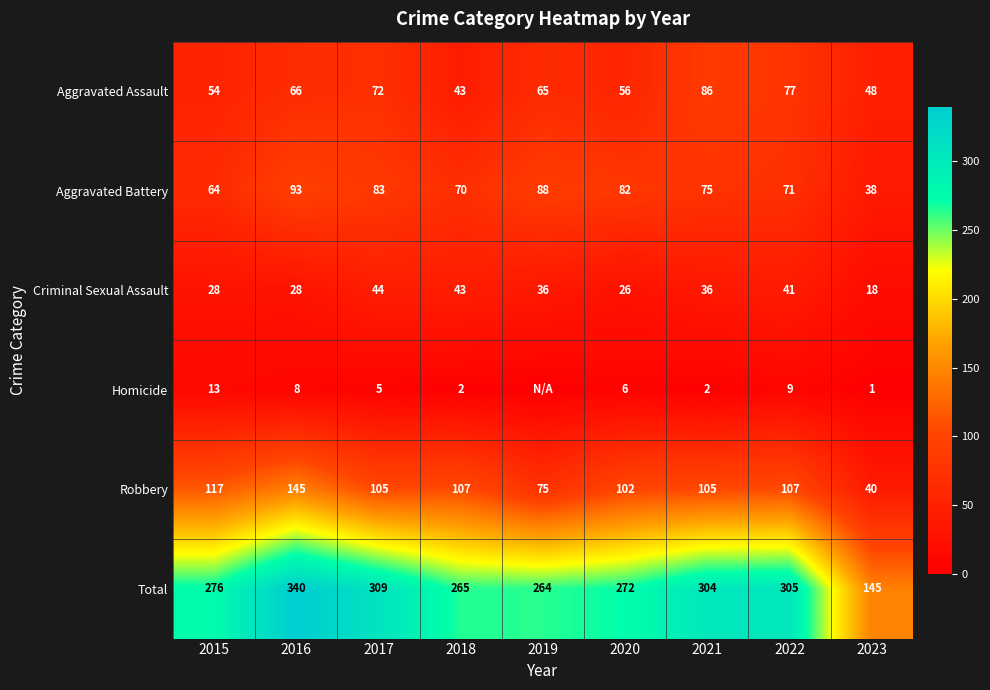

Is it true that Aggravated Battery equals 93 at 2016?

True